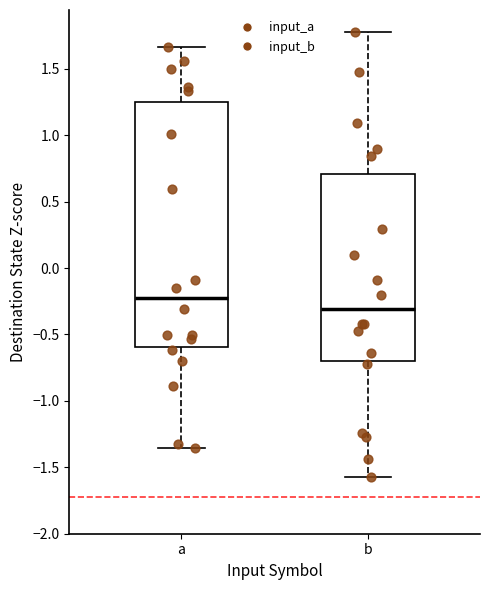

Which box's median line is the highest?

a